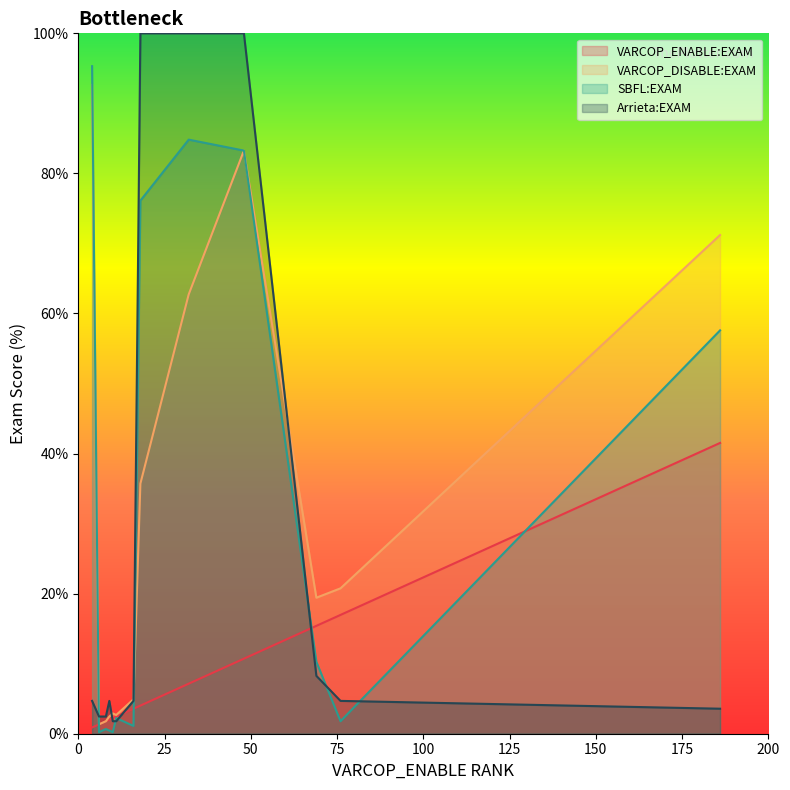

Which series has the largest total across all categories?

SBFL:EXAM